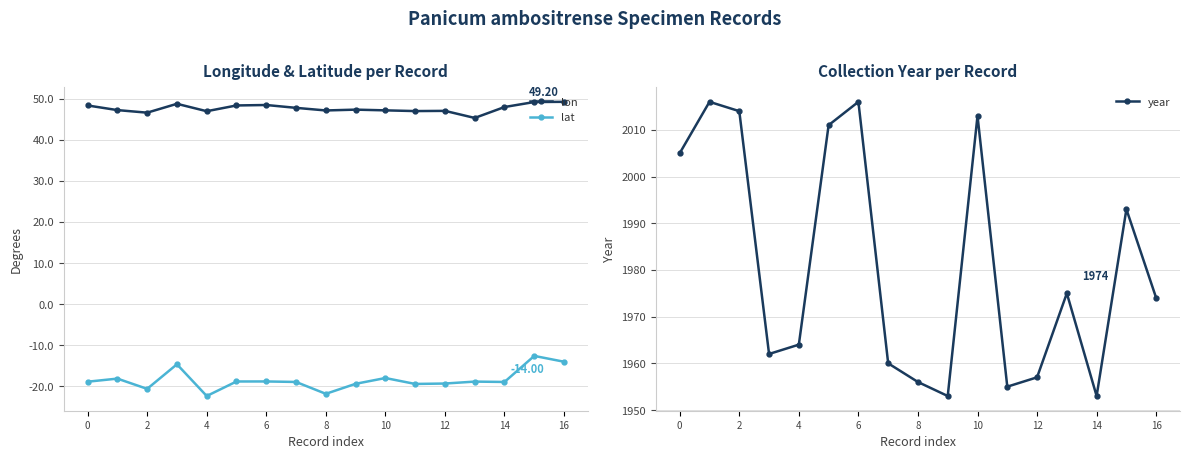

True or false: lat has more than 2 interior local peaks.

True